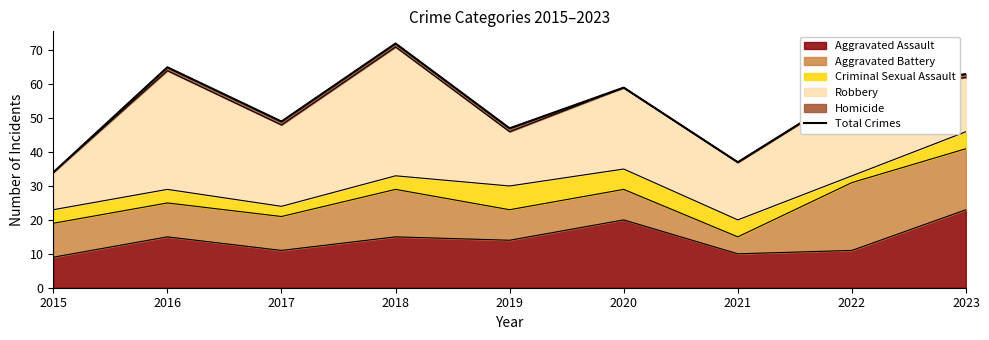

How many points are higher than both their immediate neighbors (excluding endpoints)?

3